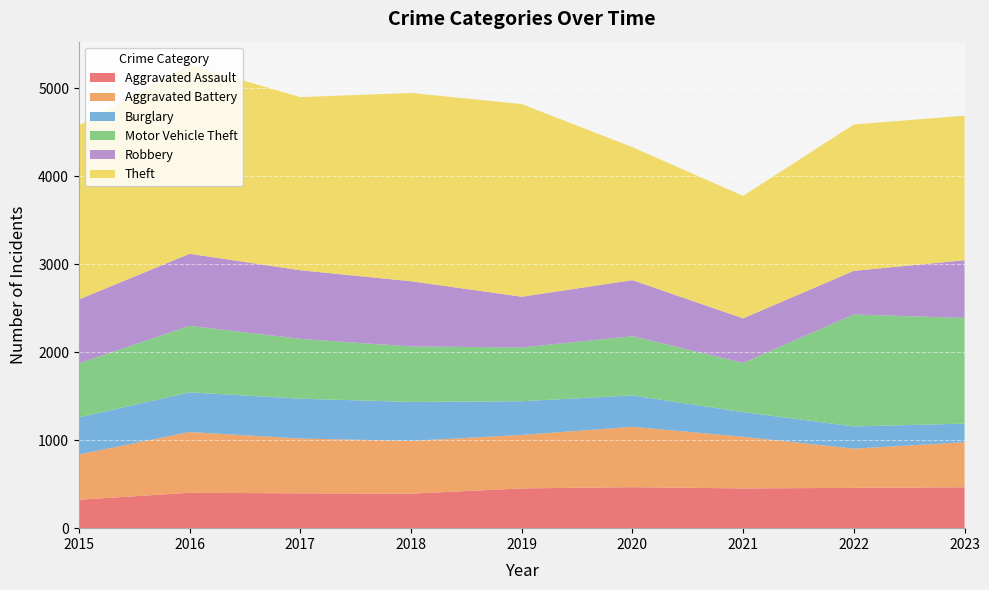

Reading left to right, what are all the values shown in this chart?

Aggravated Assault: 2015=323	2016=402	2017=396	2018=392	2019=452	2020=466	2021=452	2022=458	2023=465
Aggravated Battery: 2015=515	2016=691	2017=623	2018=600	2019=608	2020=686	2021=587	2022=446	2023=512
Burglary: 2015=421	2016=451	2017=453	2018=443	2019=383	2020=357	2021=280	2022=253	2023=211
Motor Vehicle Theft: 2015=614	2016=756	2017=680	2018=631	2019=611	2020=673	2021=560	2022=1272	2023=1202
Robbery: 2015=726	2016=819	2017=780	2018=741	2019=577	2020=637	2021=506	2022=496	2023=656
Theft: 2015=1981	2016=2148	2017=1968	2018=2140	2019=2190	2020=1512	2021=1392	2022=1664	2023=1643